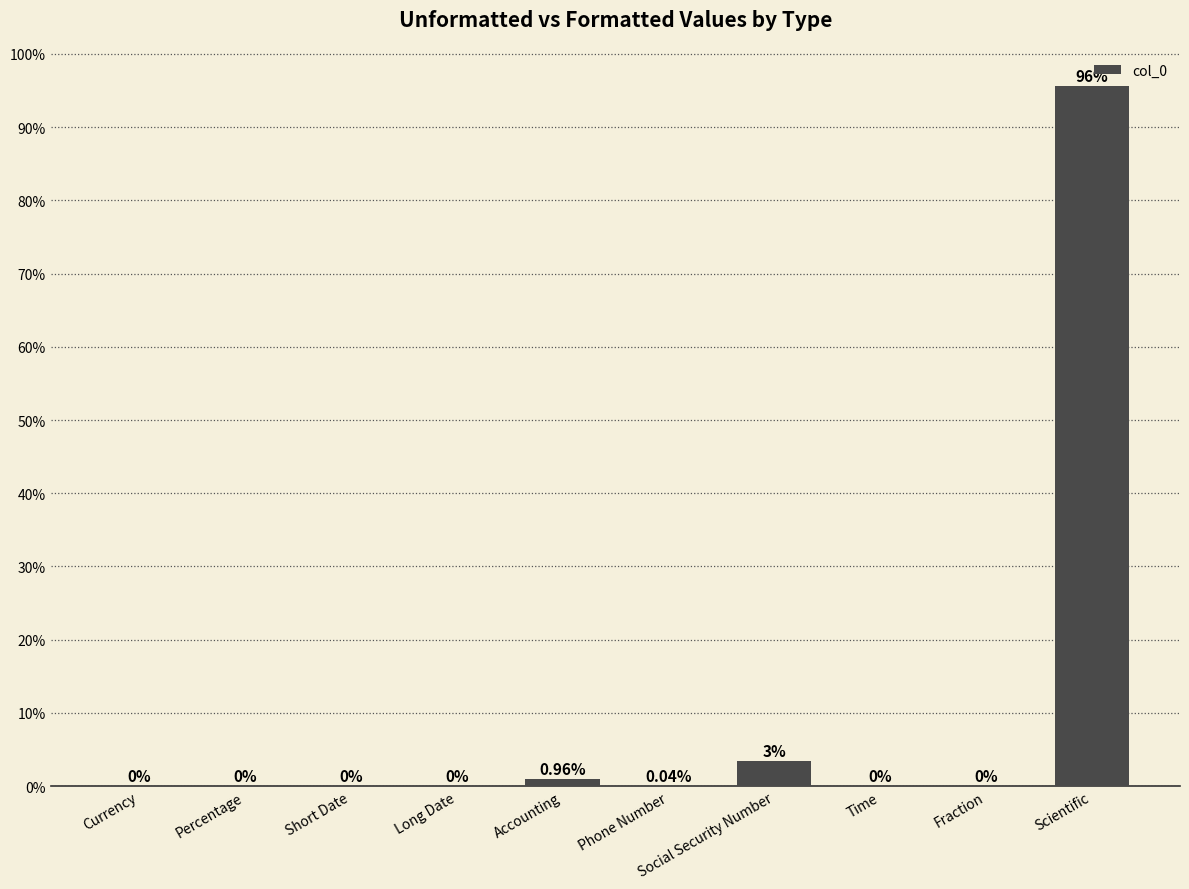

At which label is the value closest to 47?

Social Security Number